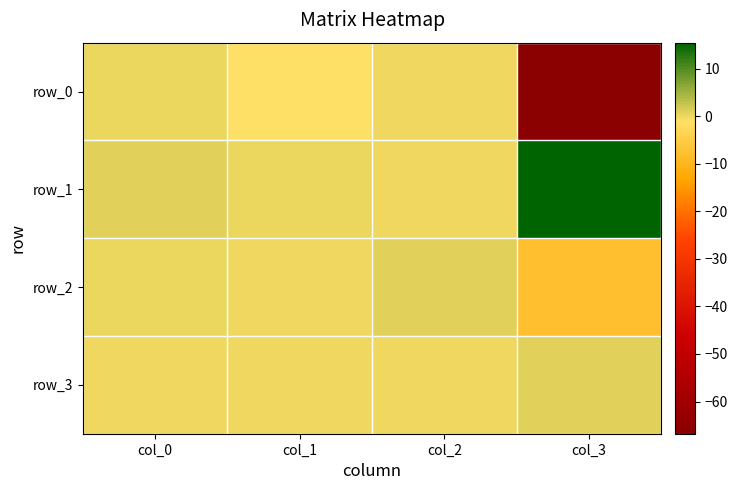

Read the row_0 value at col_0.

0.3